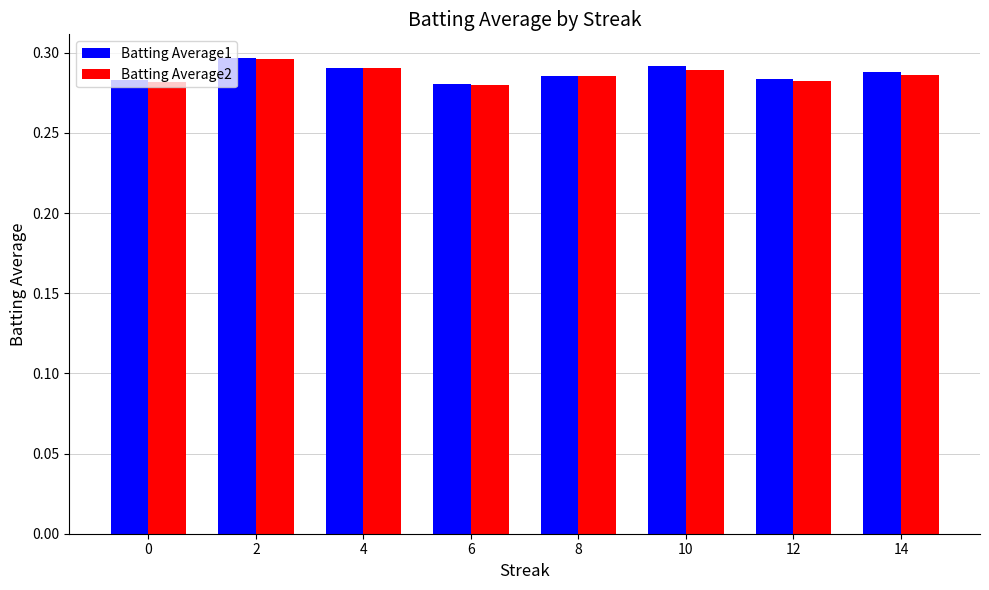

Is the value of Batting Average1 at 4 greater than the value of Batting Average2 at 12?

Yes